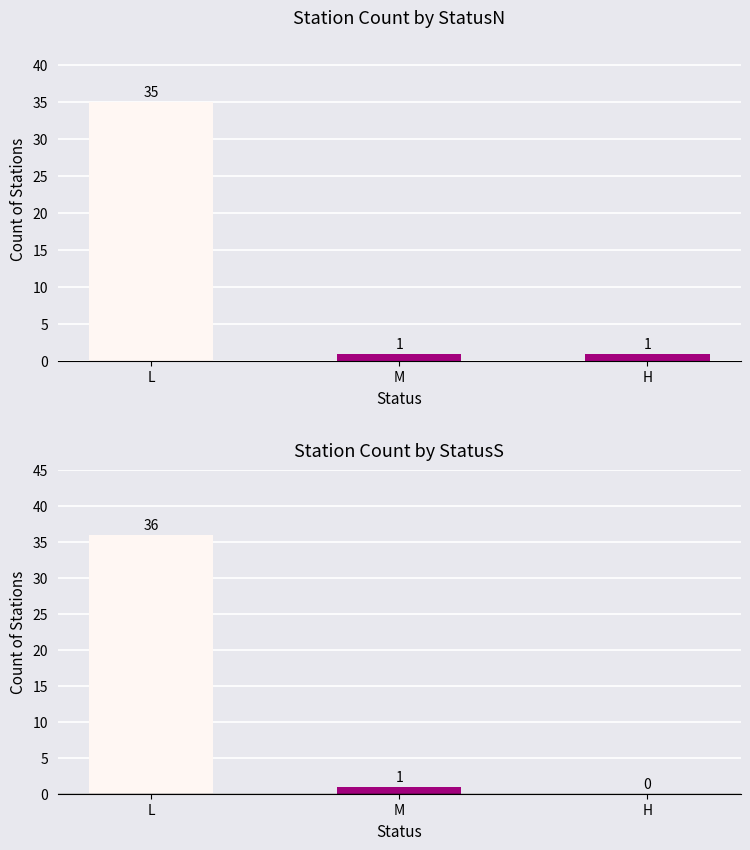

Is the value of StatusN at L greater than the value of StatusS at M?

Yes